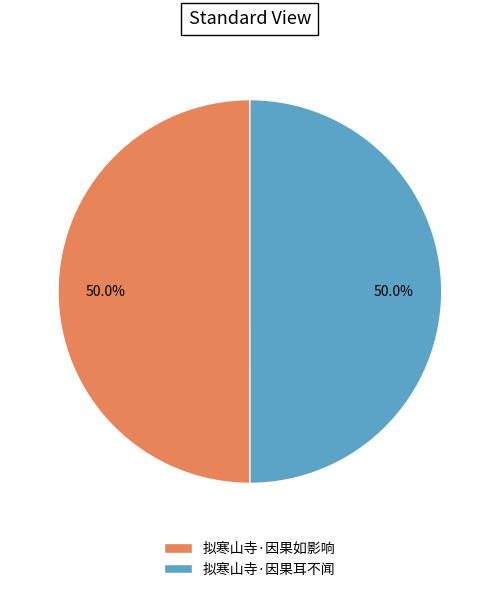

To the nearest percent, what is the combined percentage of 拟寒山寺·因果耳不闻 and 拟寒山寺·因果如影响?

100%